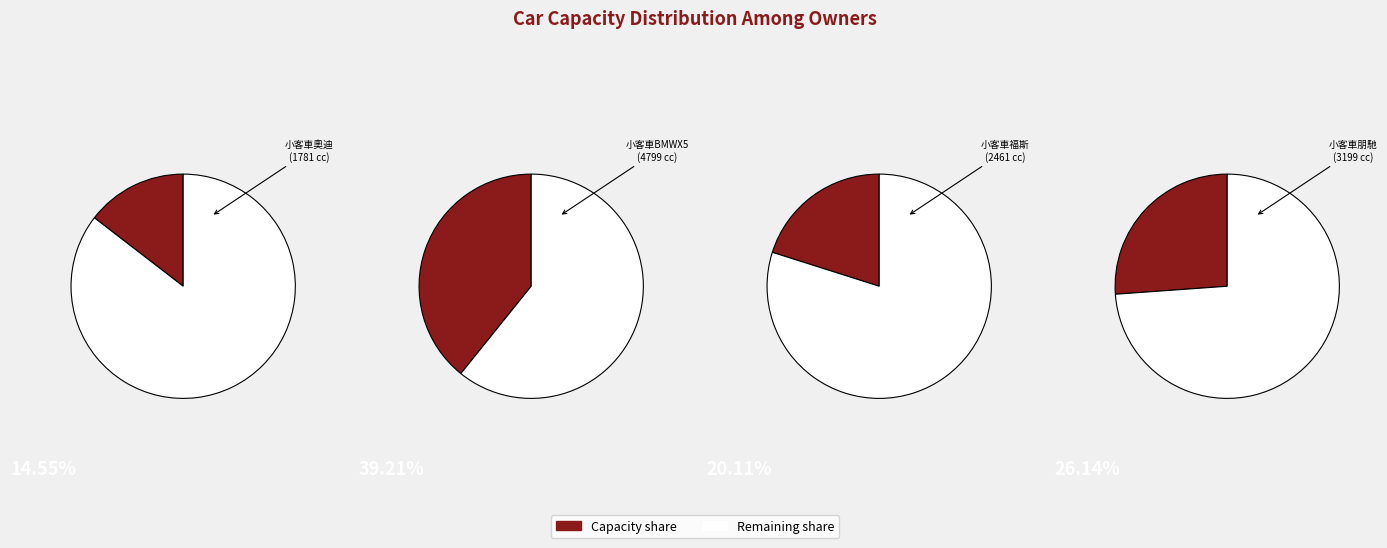

Between 小客車福斯 and 小客車BMWX5, which is larger?

小客車BMWX5